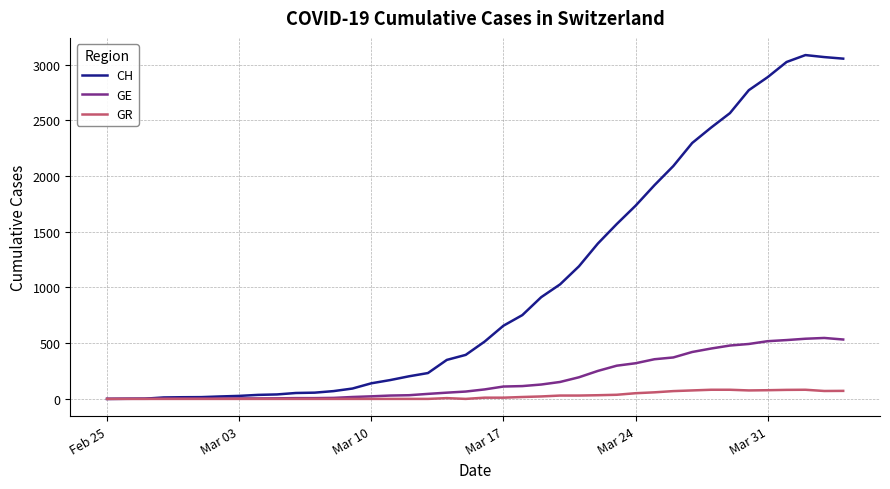

What is the average value of the CH series?

1022